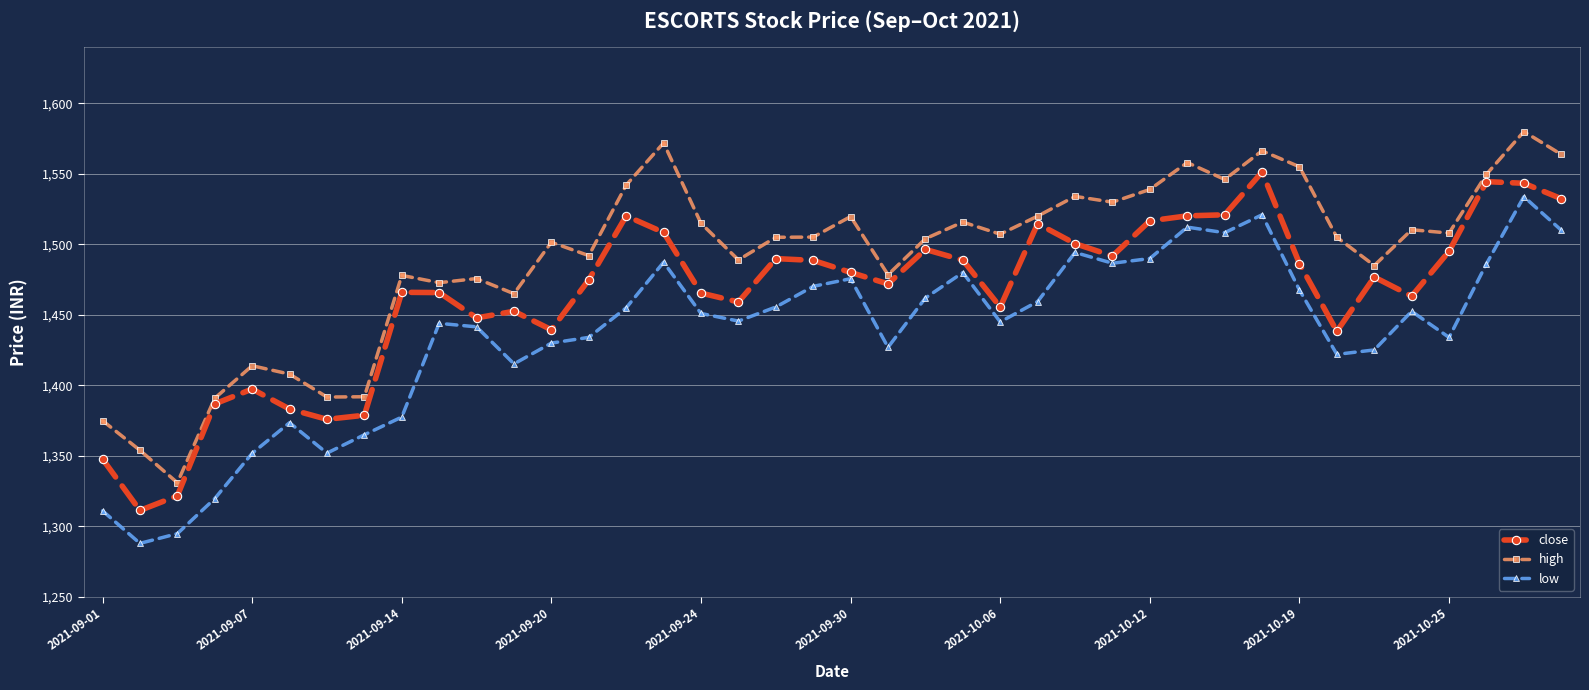

List the series in order of their peak value, lowest first.

low, close, high